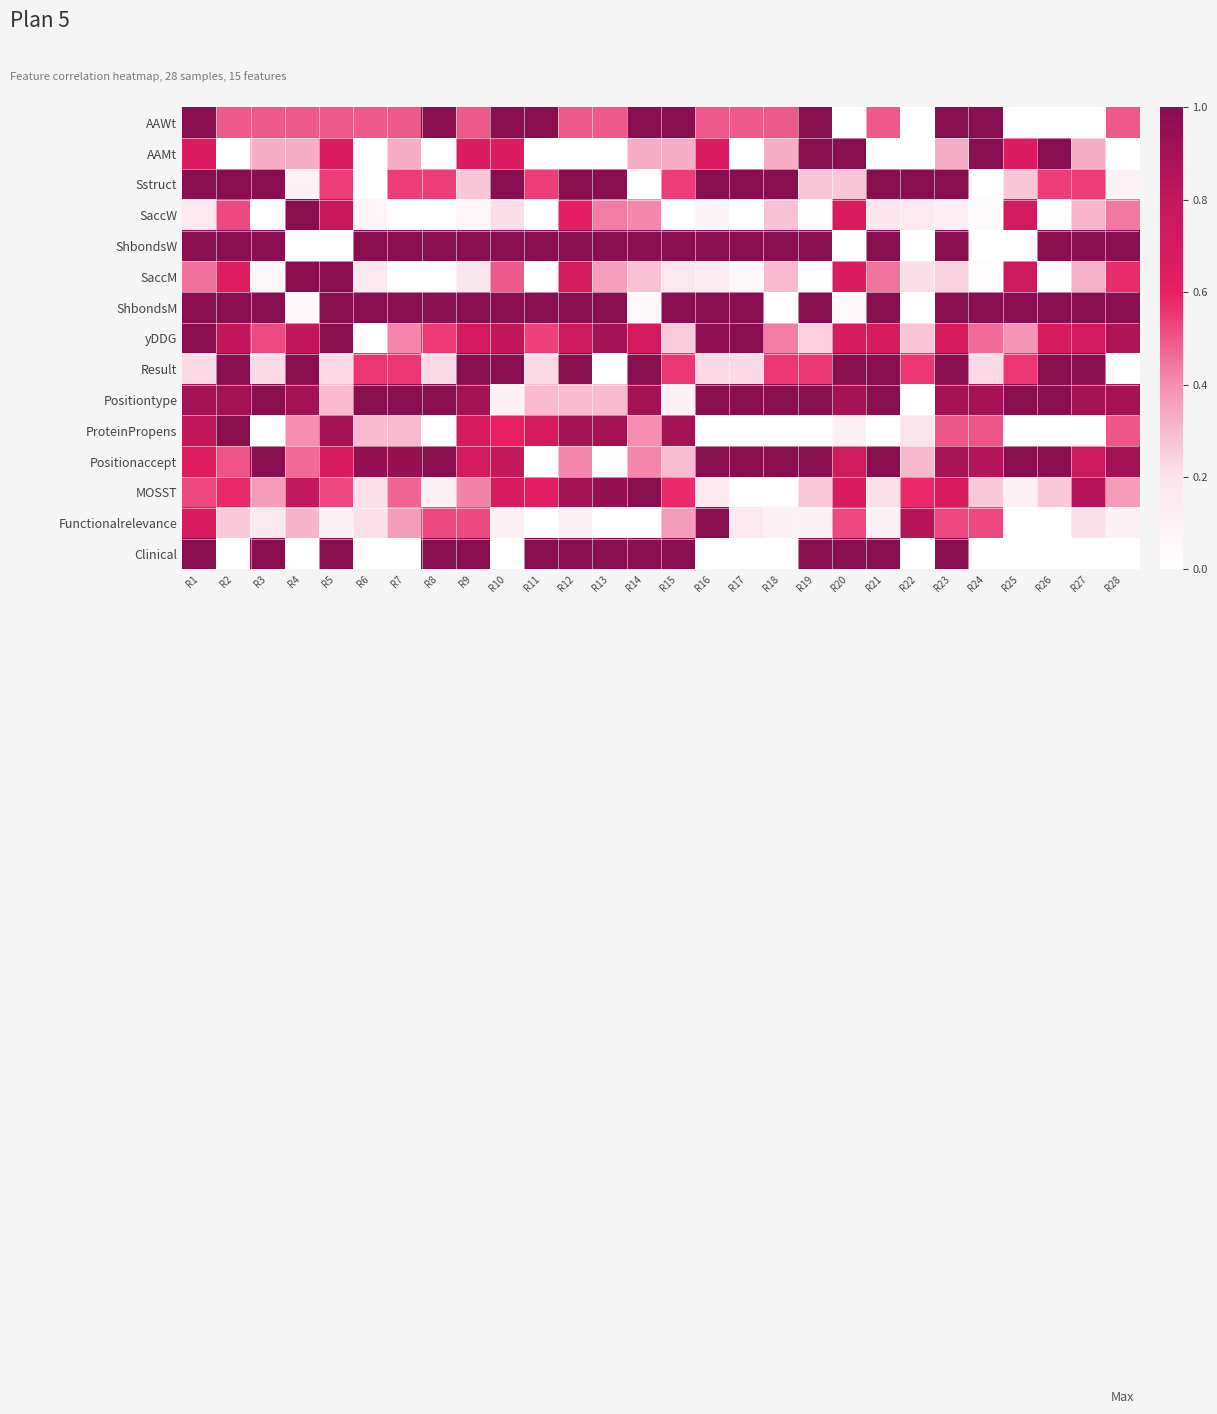

Which has a higher value, R3 or R26?

R3